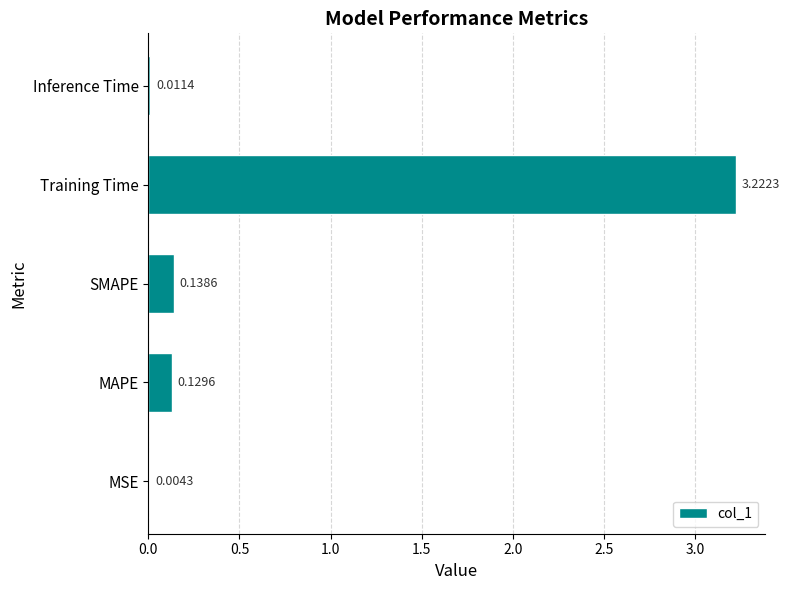

What is the sum of all values?

3.5